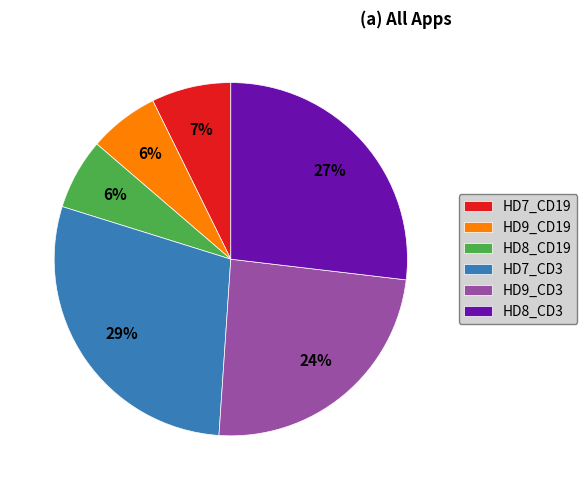

To the nearest percent, what is the combined percentage of HD7_CD19 and HD8_CD3?

34%